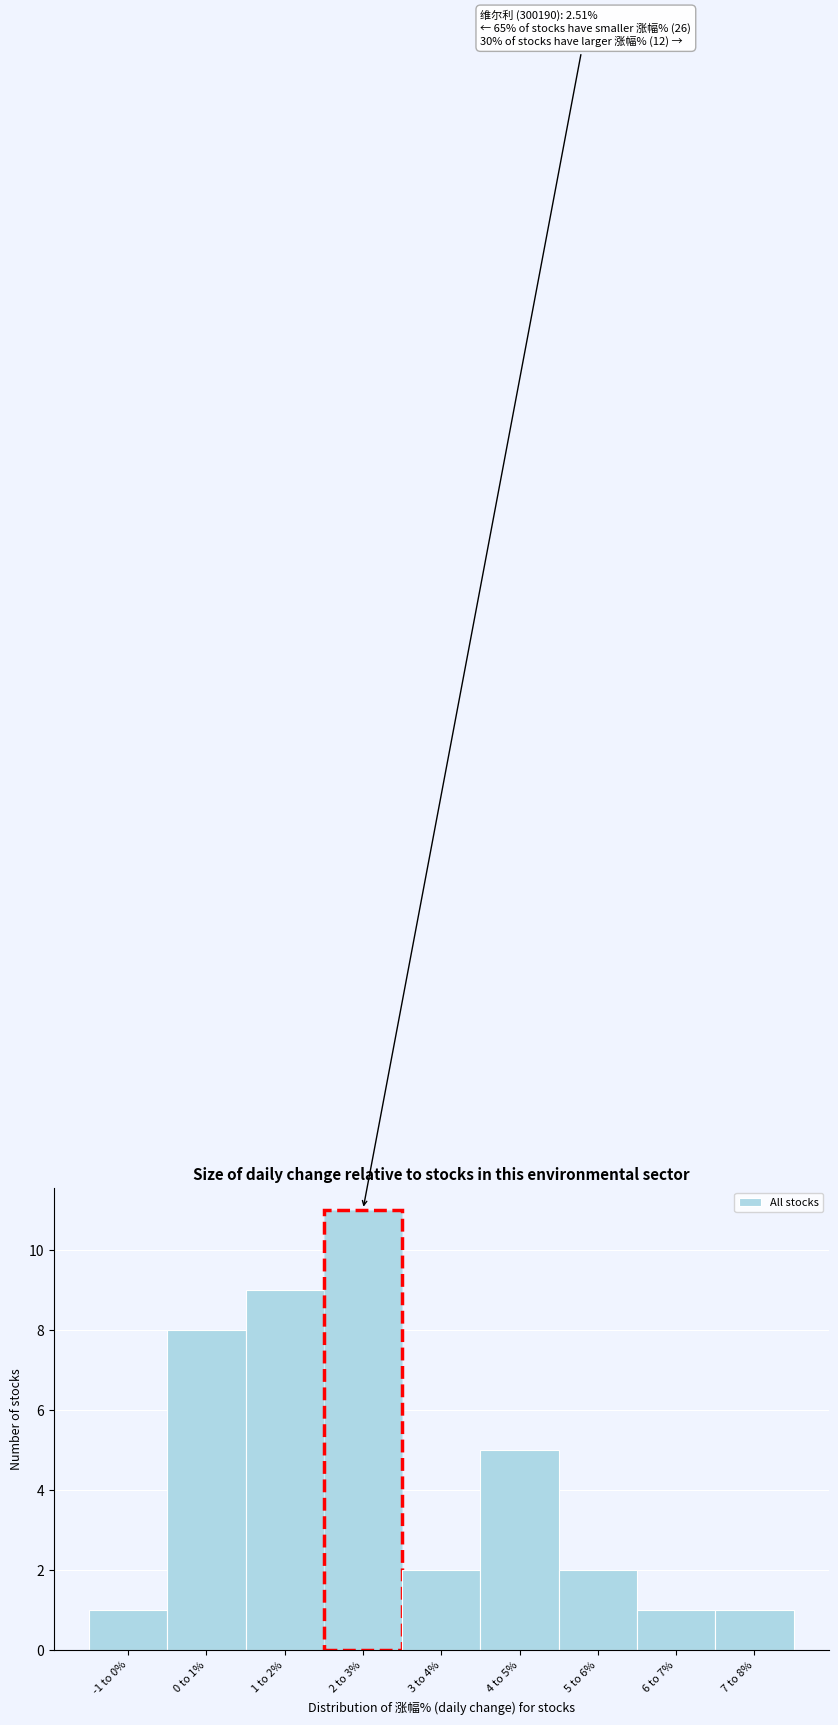

Reading left to right, what are all the values shown in this chart?

-1 to 0%=1	0 to 1%=8	1 to 2%=9	2 to 3%=11	3 to 4%=2	4 to 5%=5	5 to 6%=2	6 to 7%=1	7 to 8%=1